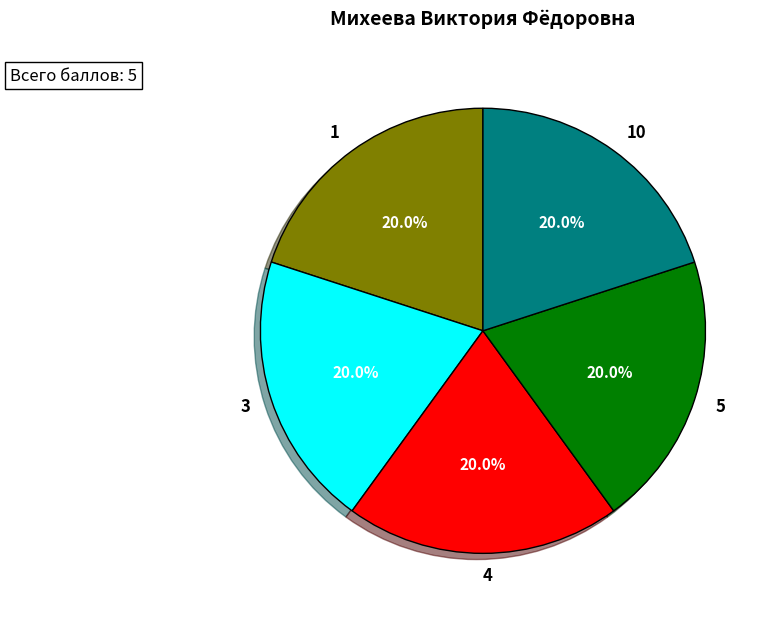

Count the number of slices in the pie.

5